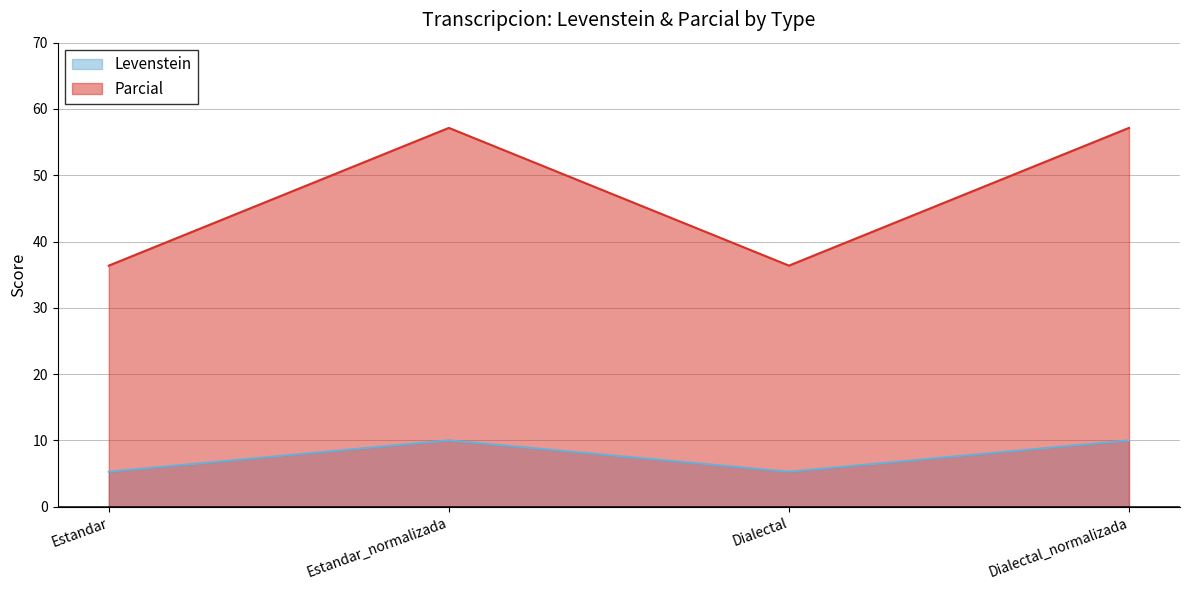

At which label does Levenstein reach its peak?

Estandar_normalizada